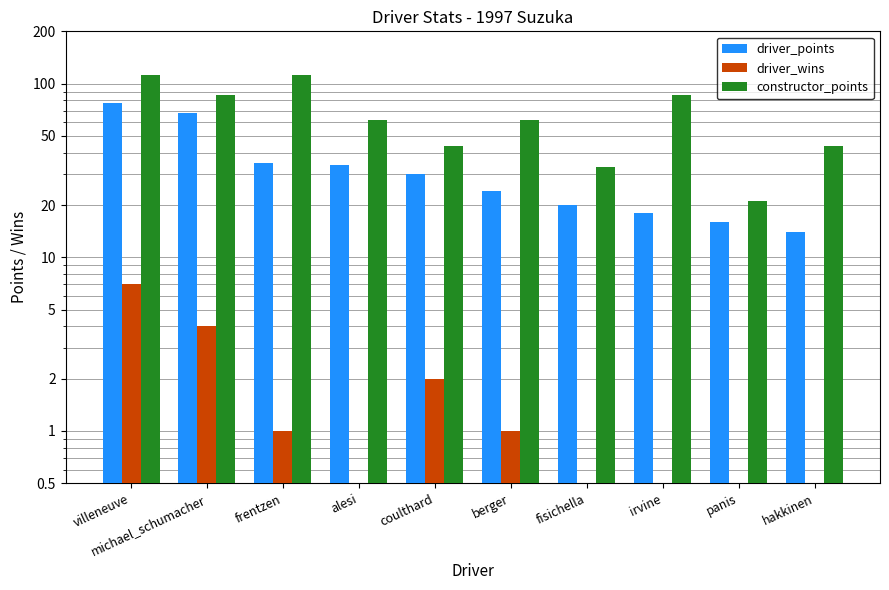

Is it true that driver_wins equals 0 at alesi?

True